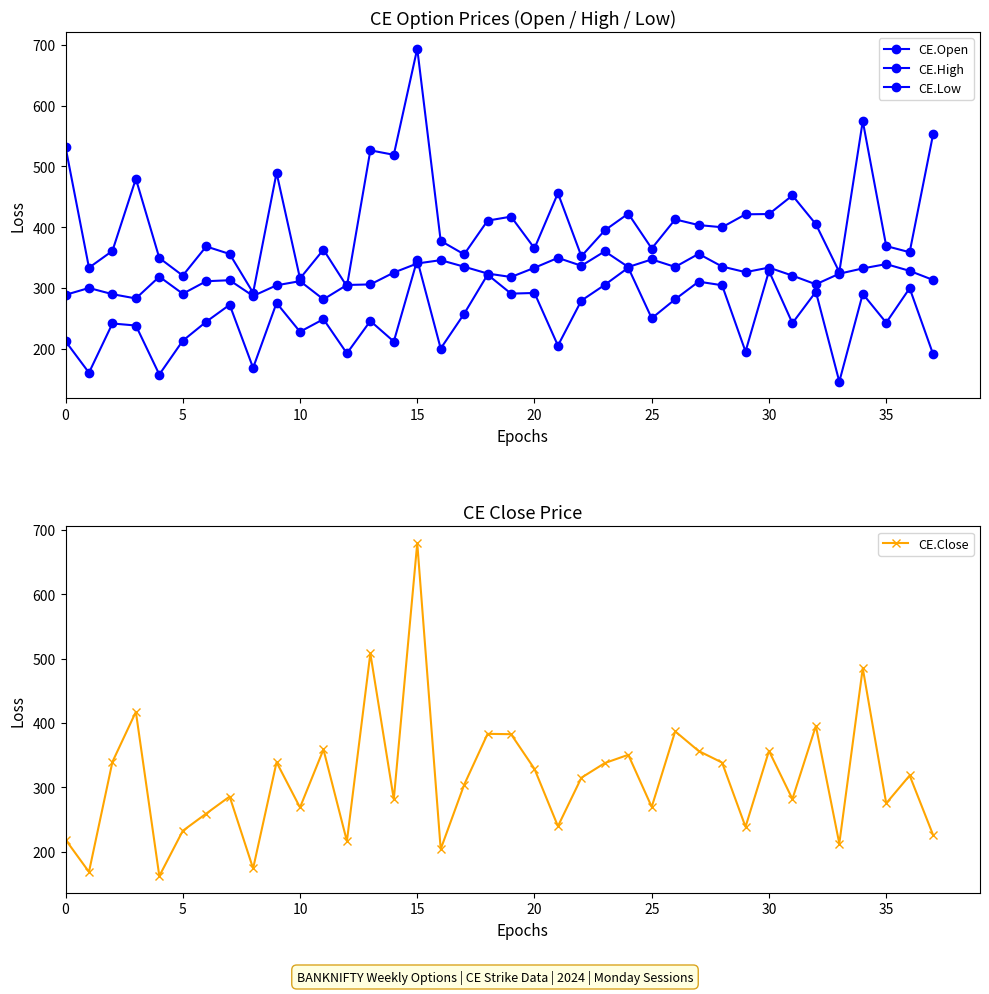

What is the sum of the CE.Low values at 33 and 0?

357.4